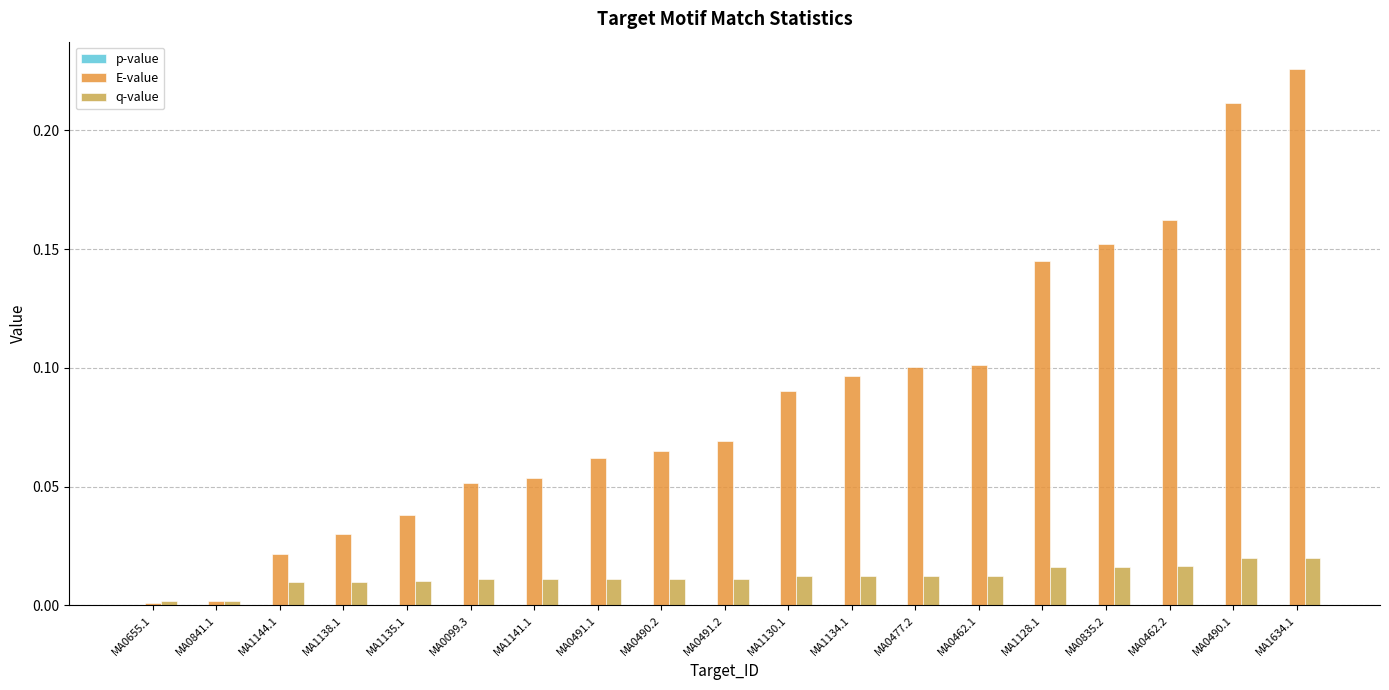

The value of E-value at MA1128.1 is 0.1. True or false?

True